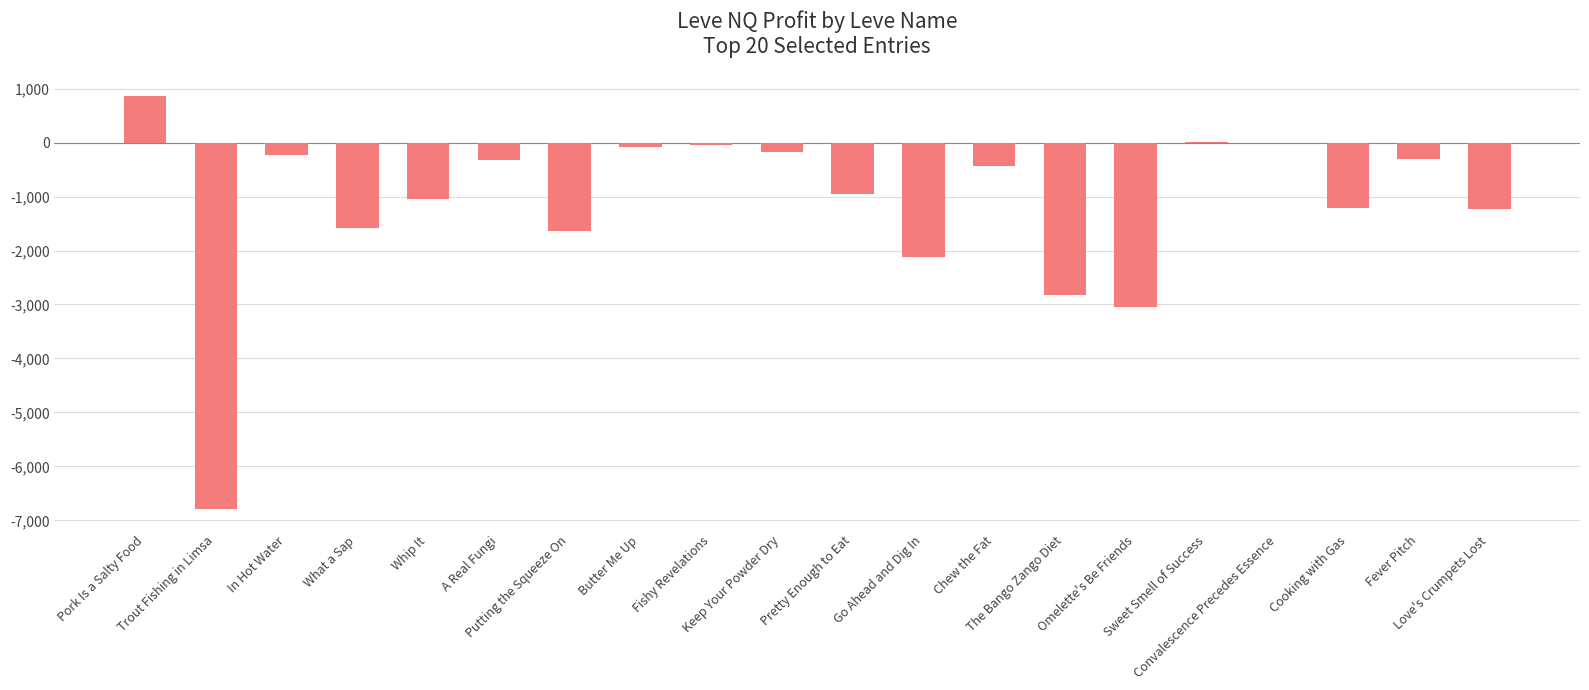

Count the number of categories in the chart.

20